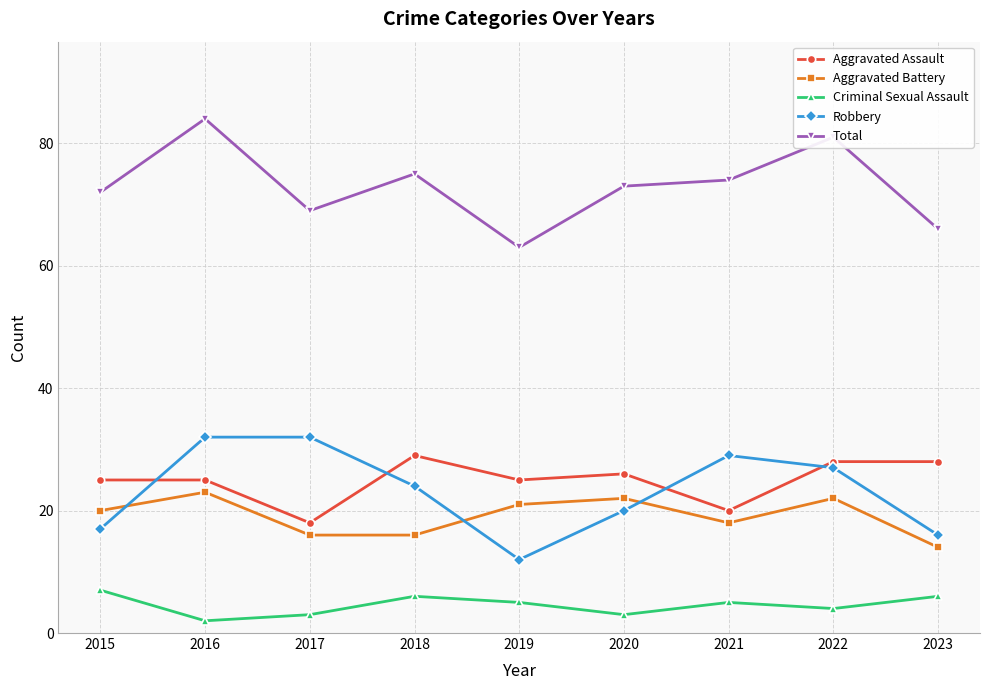

Reading left to right, list all the values displayed in this chart.

Aggravated Assault: 25	25	18	29	25	26	20	28	28
Aggravated Battery: 20	23	16	16	21	22	18	22	14
Criminal Sexual Assault: 7	2	3	6	5	3	5	4	6
Robbery: 17	32	32	24	12	20	29	27	16
Total: 72	84	69	75	63	73	74	81	66